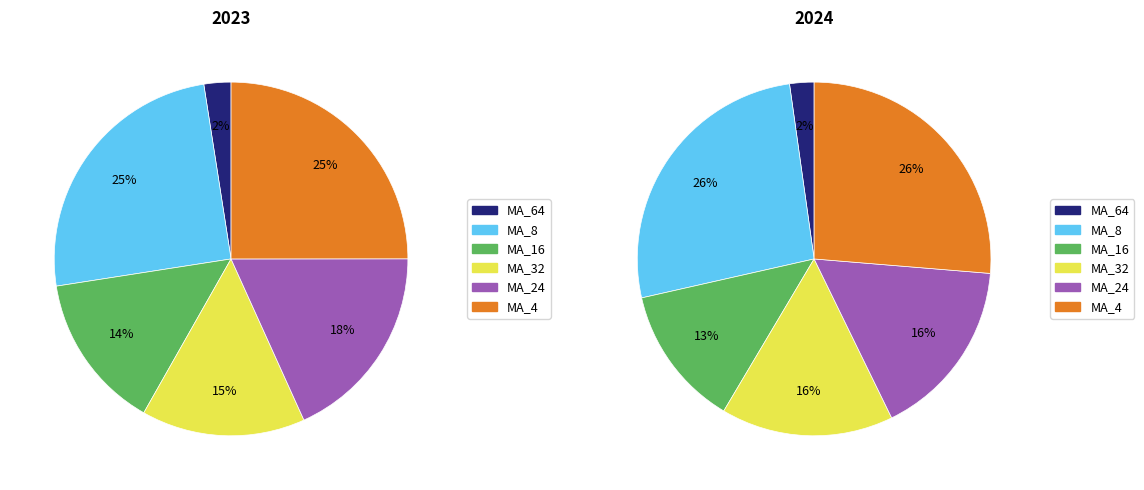

The MA_32 slice represents 29% of the pie. True or false?

False